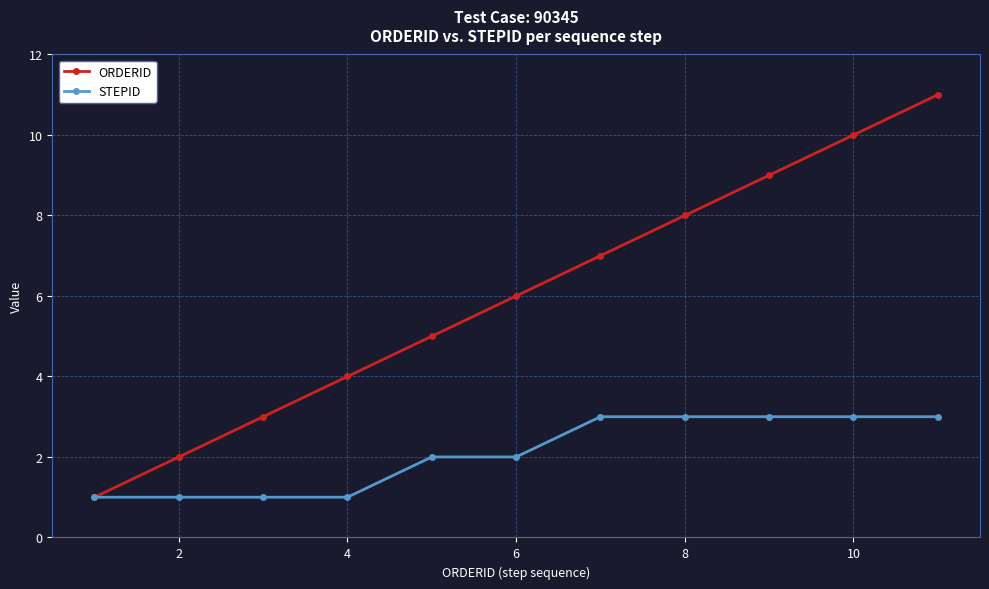

What is the minimum value for STEPID?

1